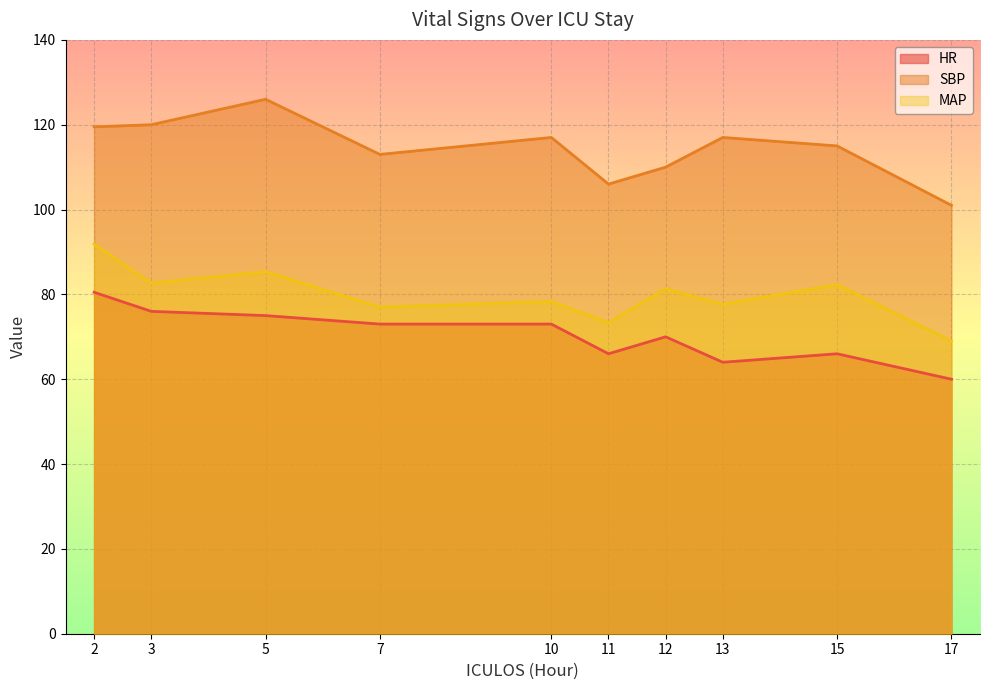

What are all the series names shown in the legend?

HR, SBP, MAP